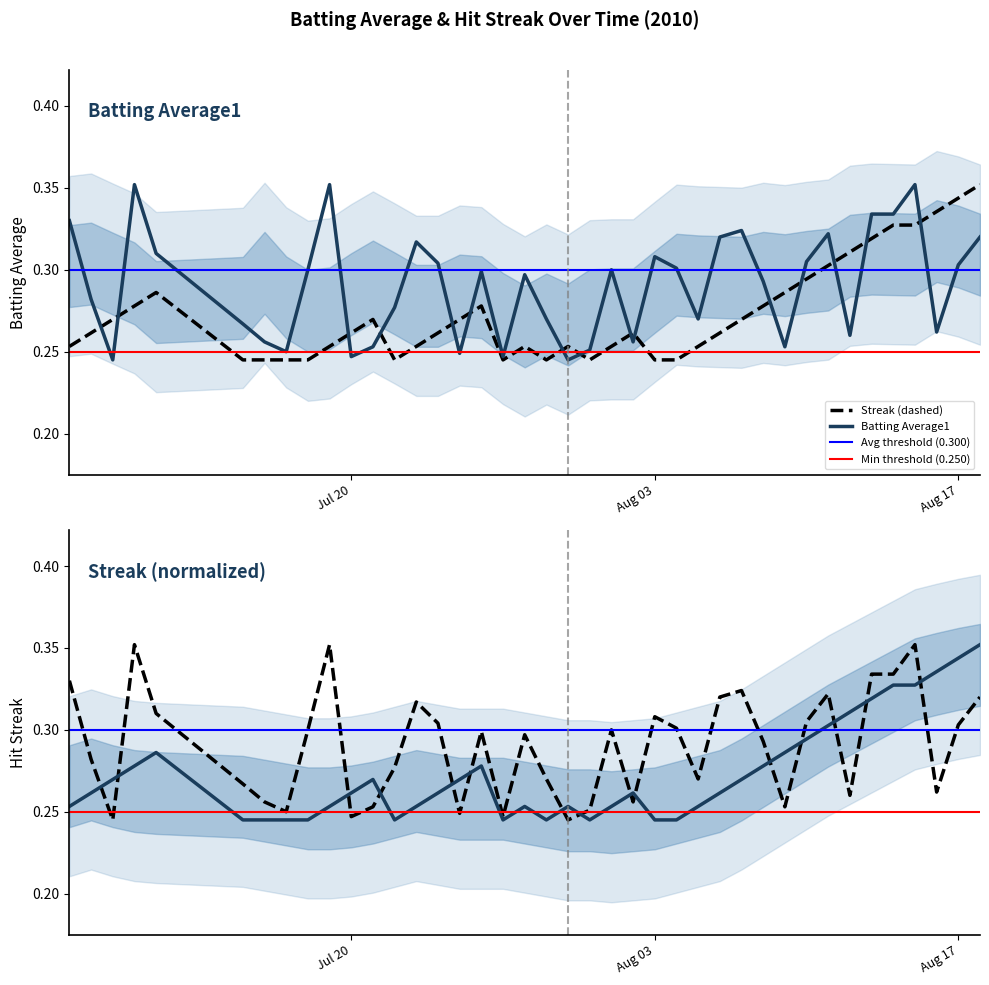

How many distinct data groups are displayed?

2